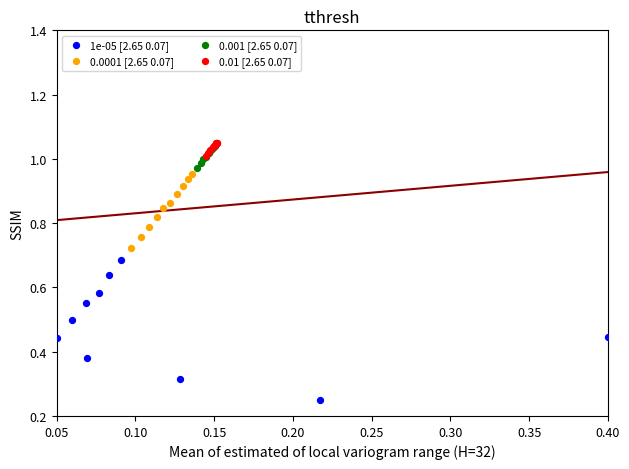

Which series contains the lowest Y value?

1e-05 [2.65 0.07]